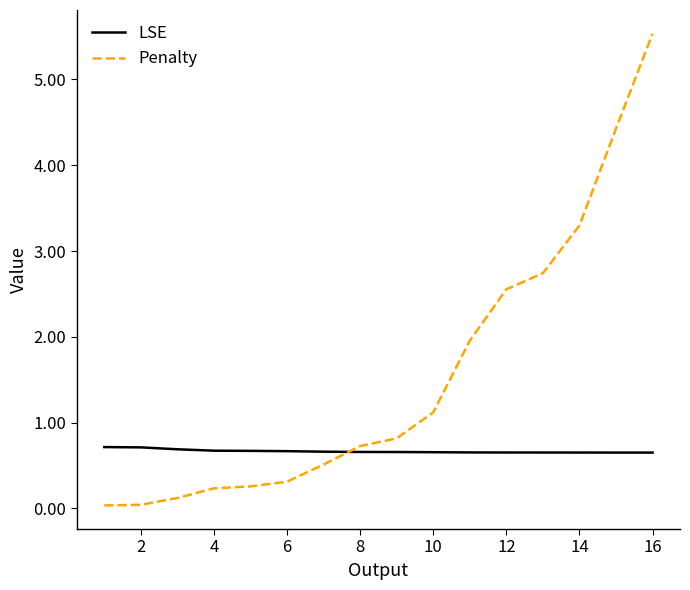

How many times do LSE and Penalty cross each other?

1